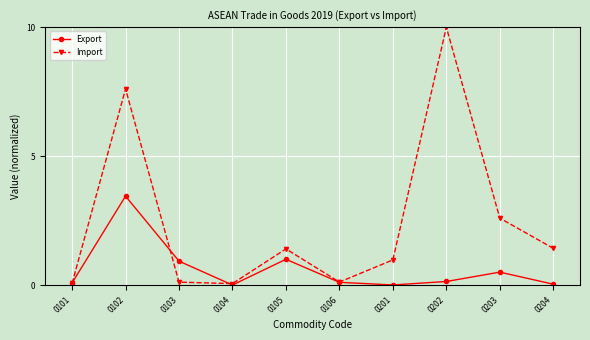

What is the sum of the Export values at 0102 and 0104?

3.5